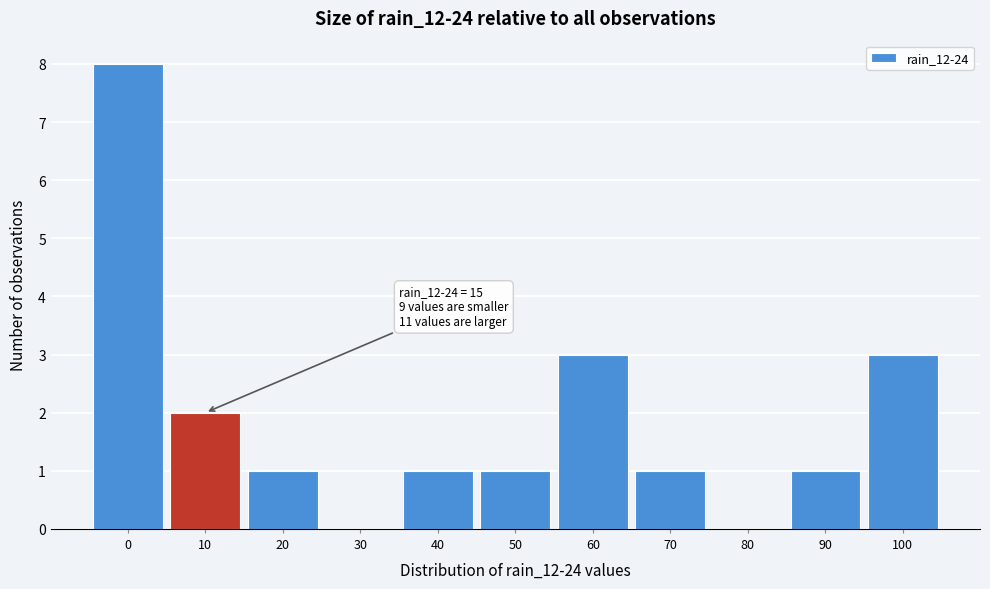

Reading right to left, extract all data points from this chart.

100=3	90=1	80=0	70=1	60=3	50=1	40=1	30=0	20=1	10=2	0=8